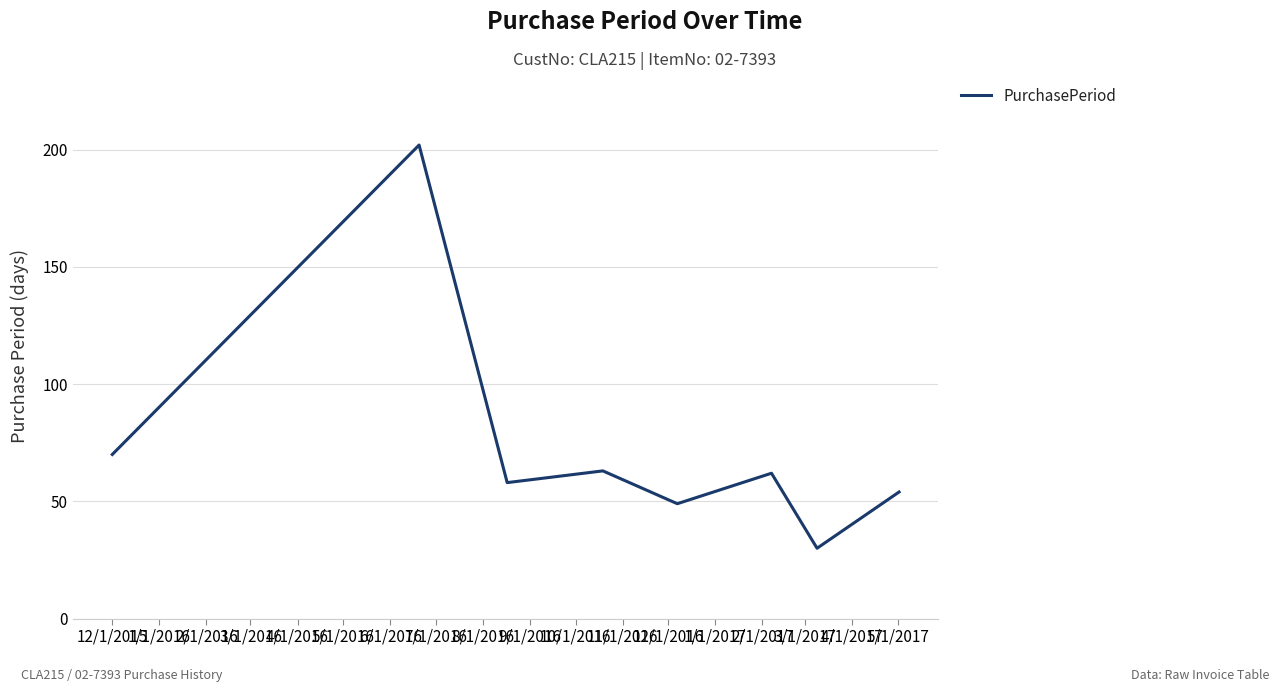

How many interior local valleys (lower than both neighbors) does the data have?

3